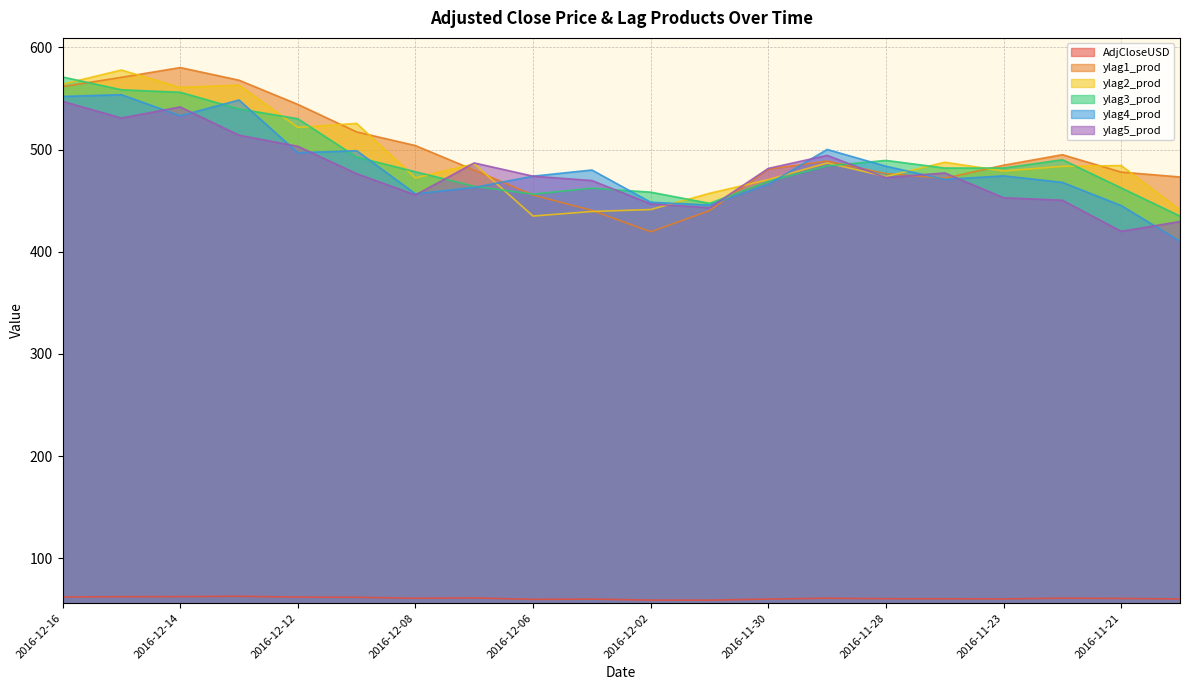

What is the difference between the highest and lowest values at 2016-11-21?

423.5